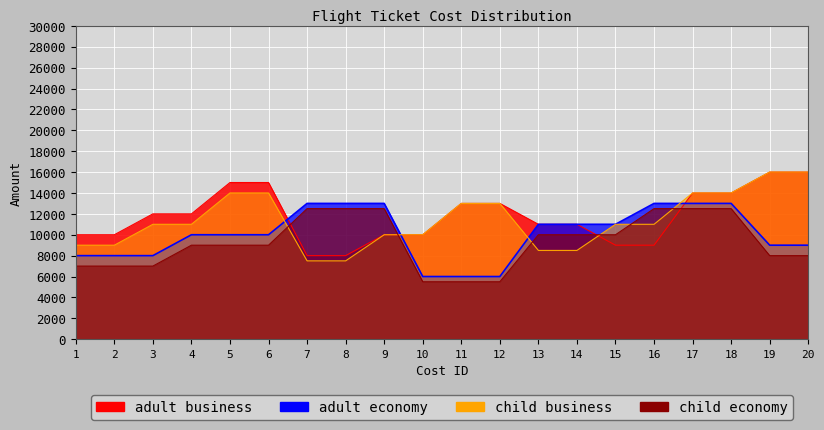

Count the number of data series in this chart.

4